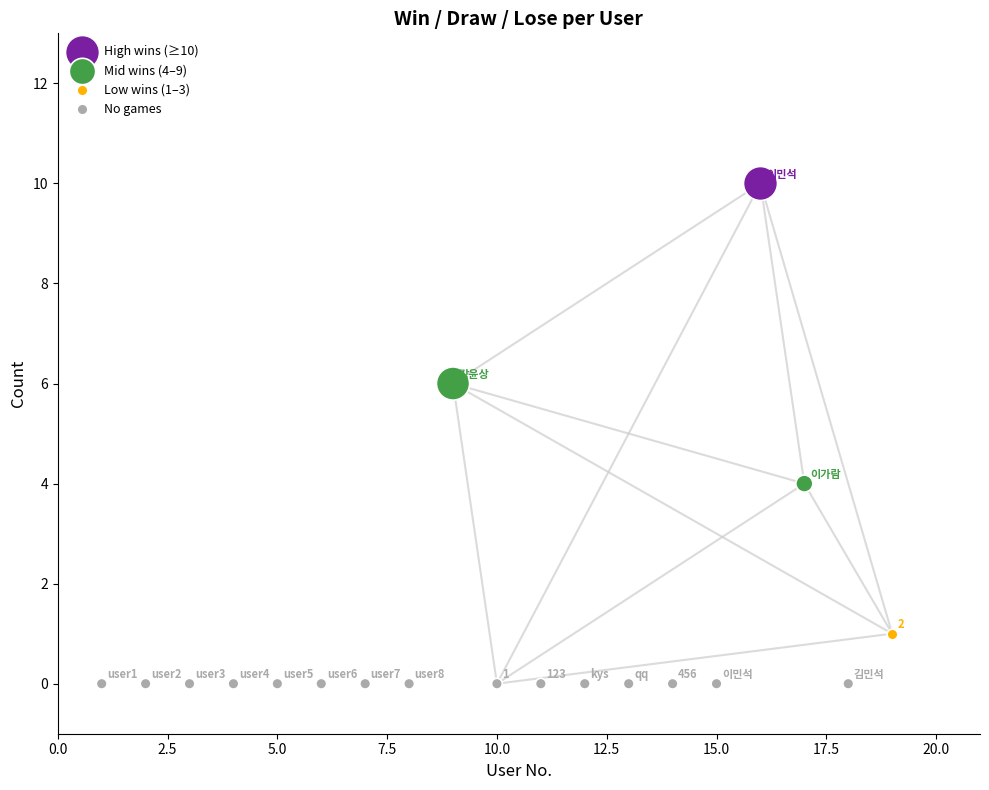

What are all the series names shown in the legend?

High wins (≥10), Mid wins (4–9), Low wins (1–3), No games